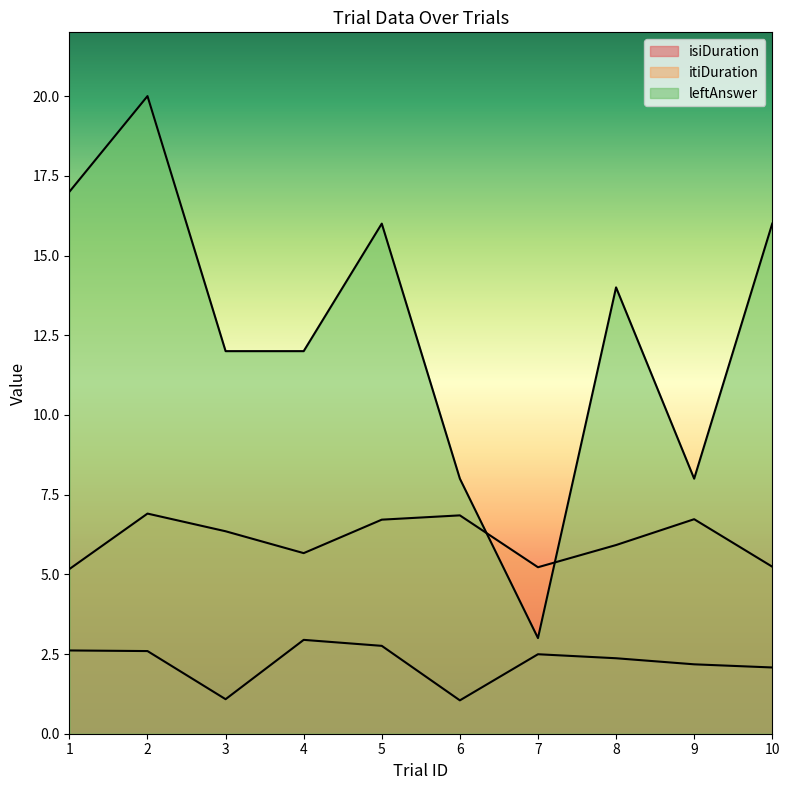

Which series has the widest spread of values?

leftAnswer